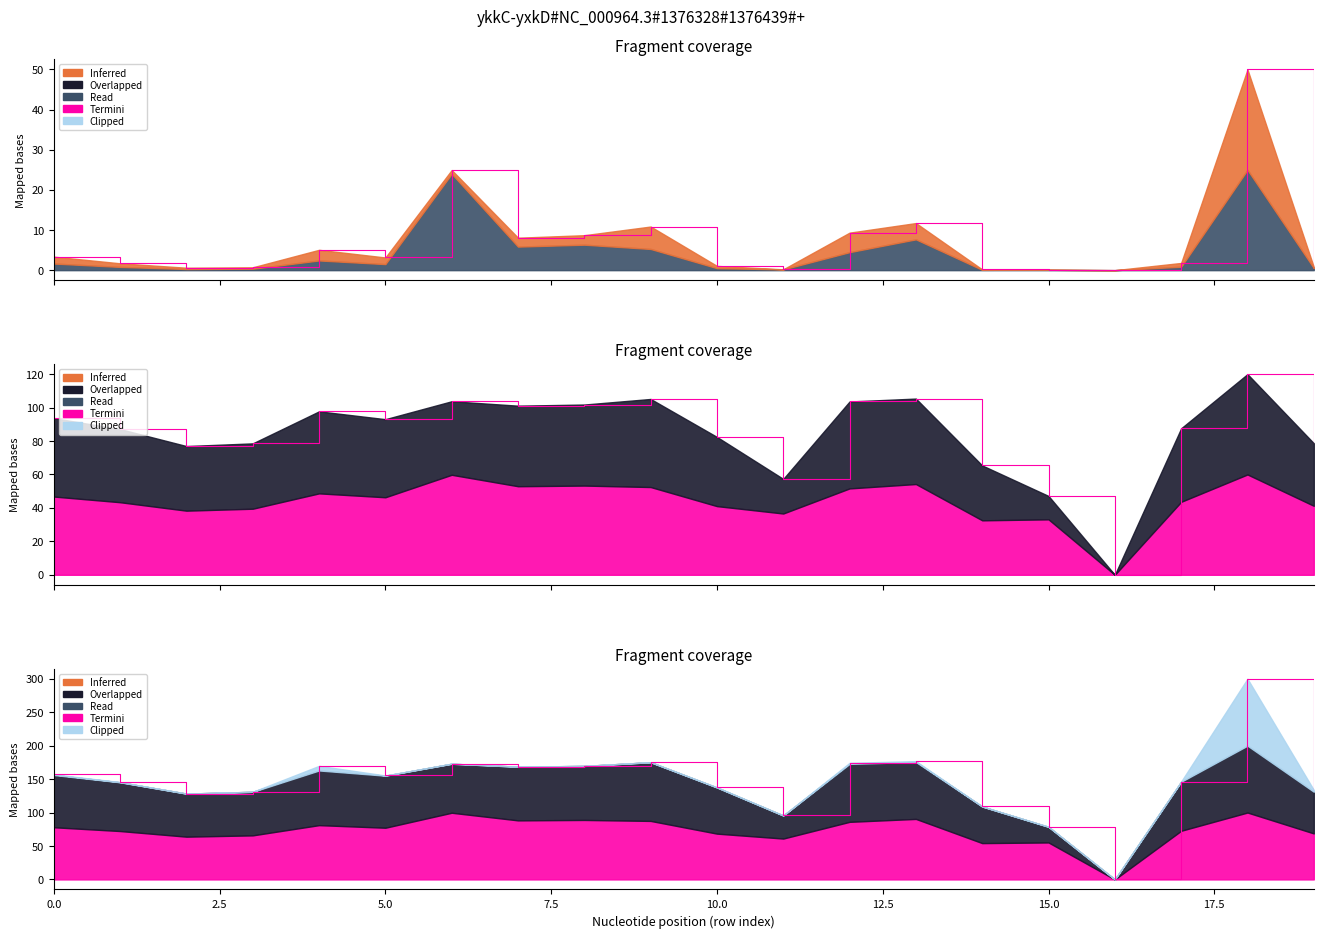

The chart shows a value of 80.6 at 19. True or false?

False